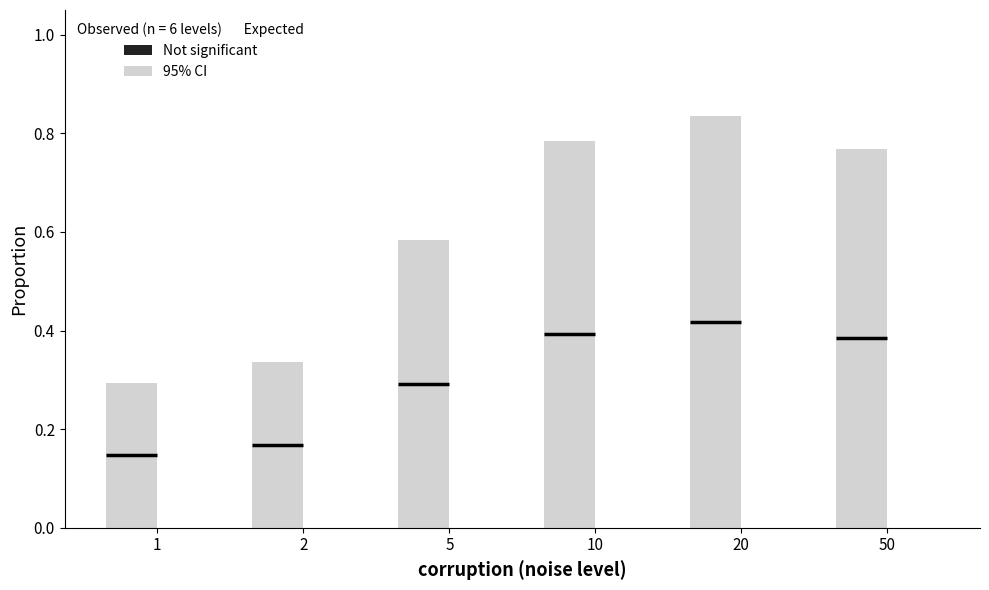

At which category is the sum across all series the highest?

20